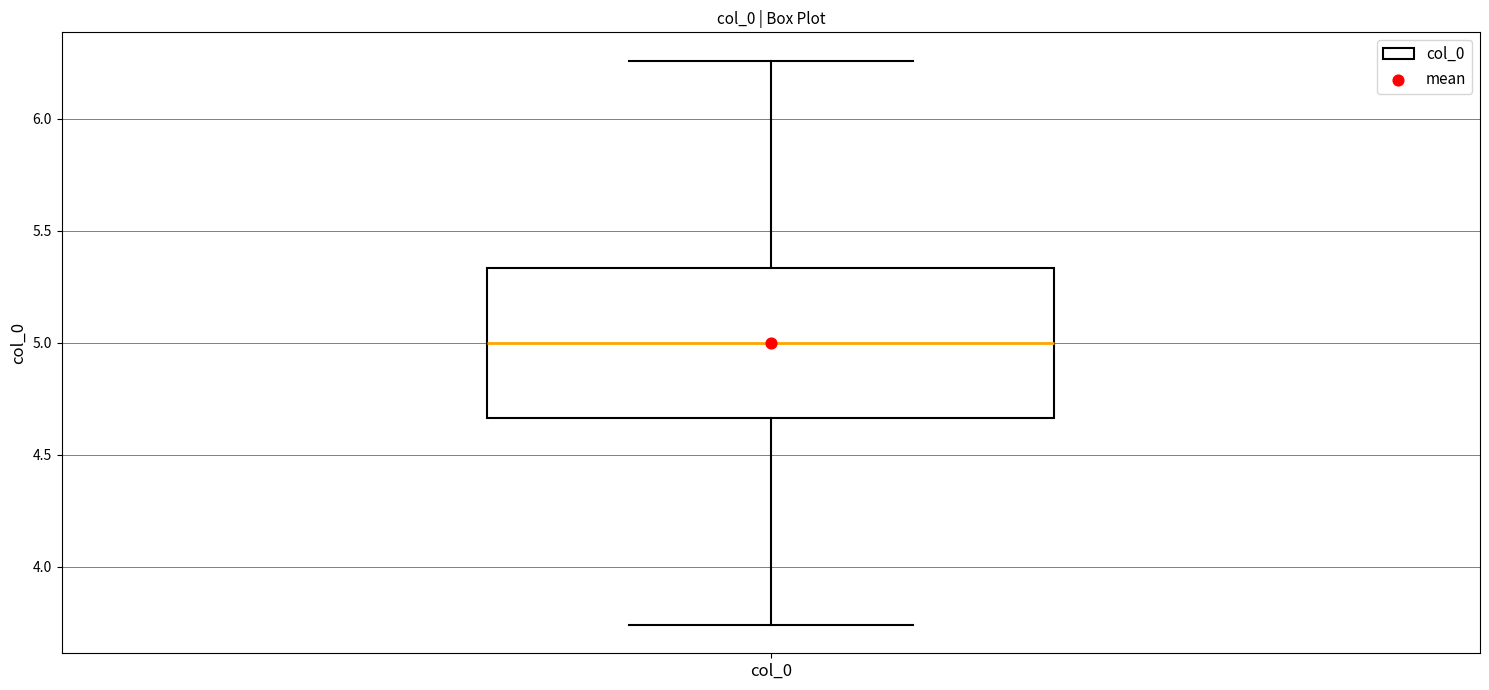

Where does the median line of the box for col_0 sit on the y-axis? The values are not printed on the chart, so give them approximately, as read against the axis.

5.00